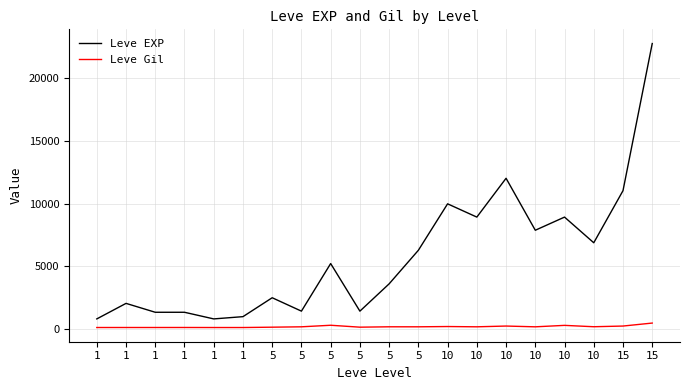

Which category has the highest value across all series?

15